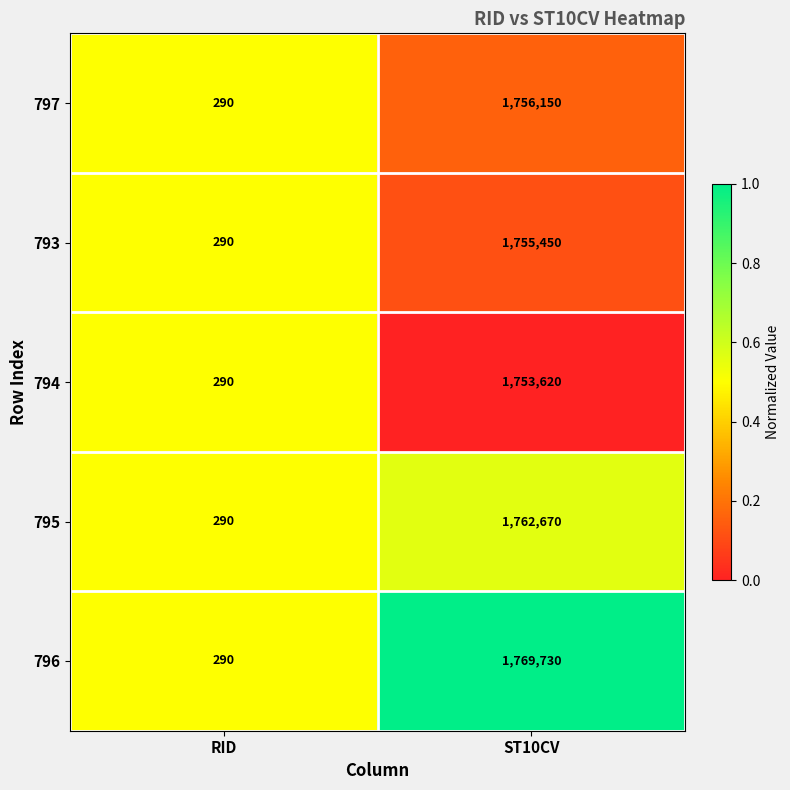

Reading left to right, list all the values displayed in this chart.

797: 290	1756150
793: 290	1755450
794: 290	1753620
795: 290	1762670
796: 290	1769730